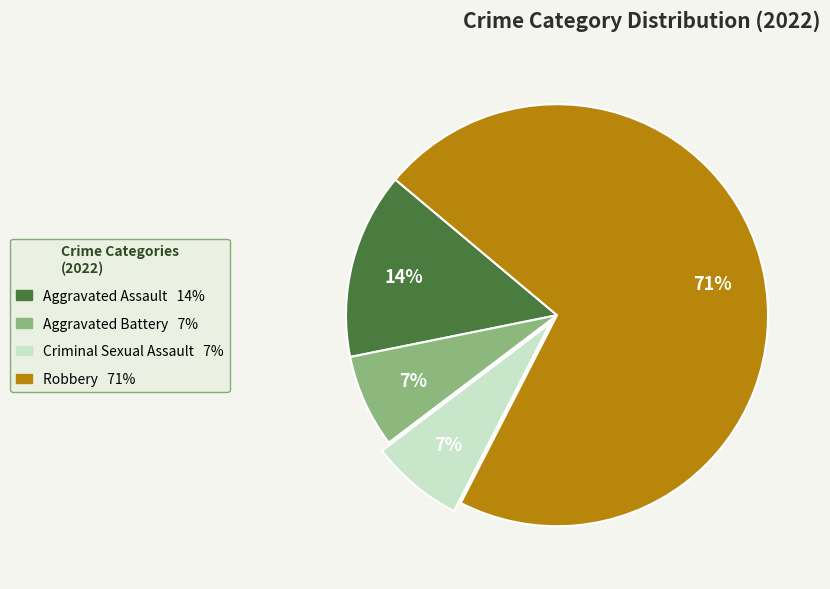

What percentage is the Aggravated Assault slice, to the nearest percent?

14%